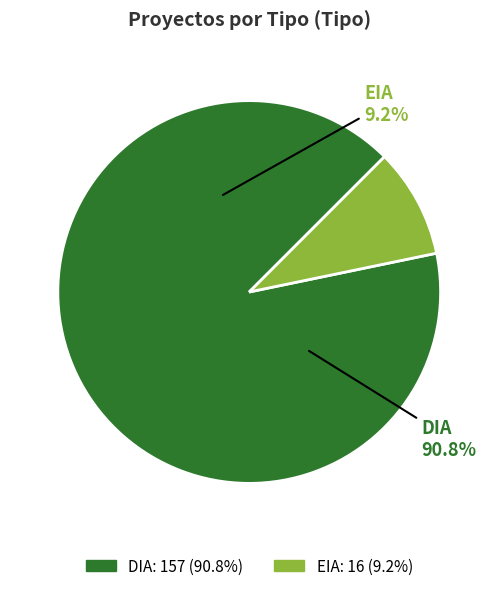

Count the number of slices in the pie.

2